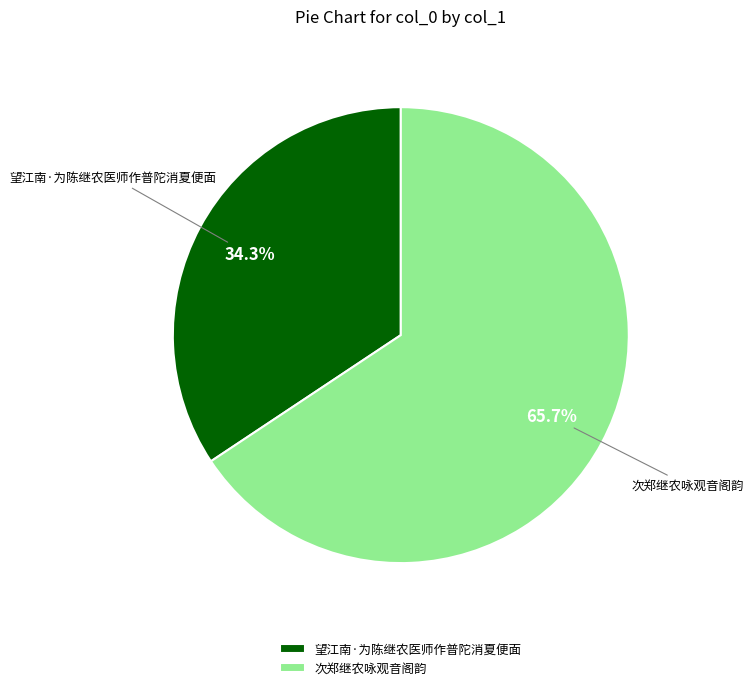

Does 望江南·为陈继农医师作普陀消夏便面 represent more than half of the total?

No